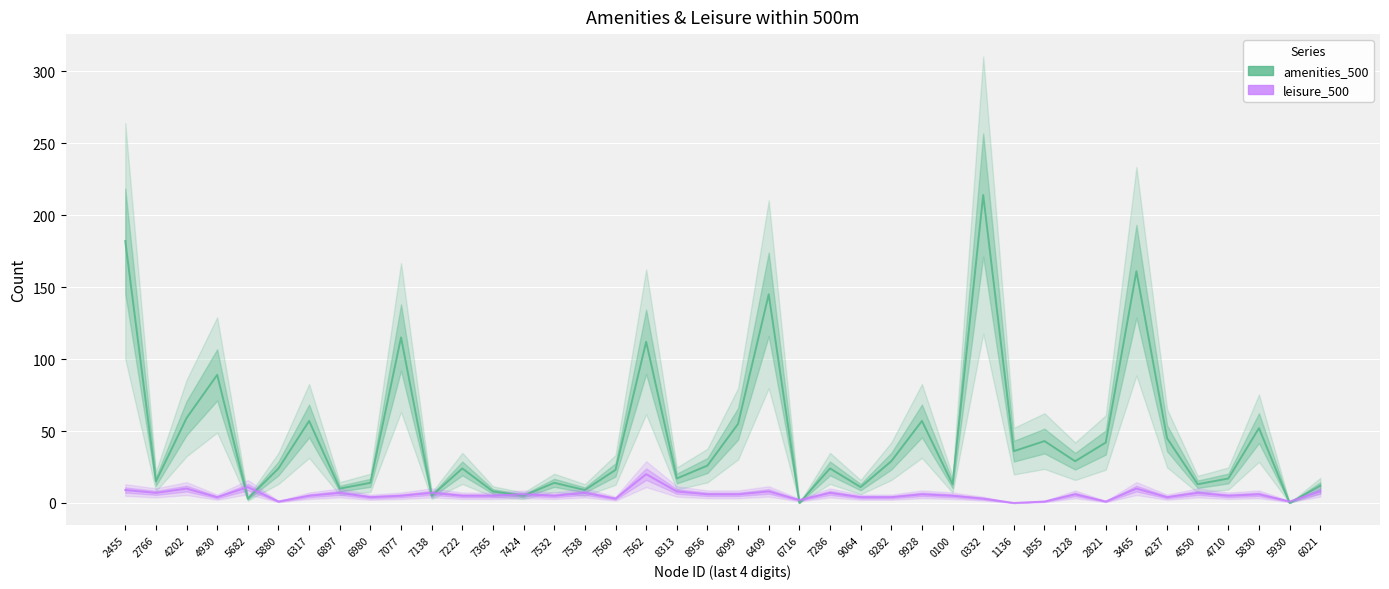

True or false: amenities_500 has more than 2 points higher than both neighbors.

True